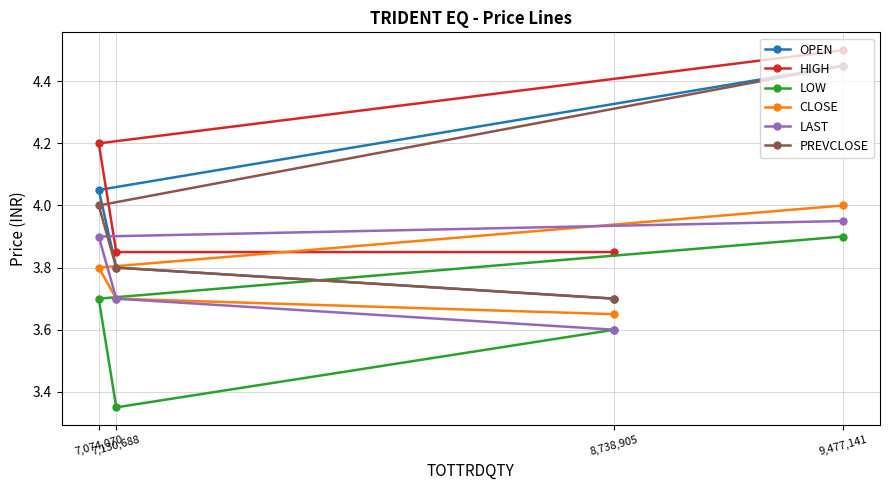

What is the label of the 1st point from the left?

7,074,070